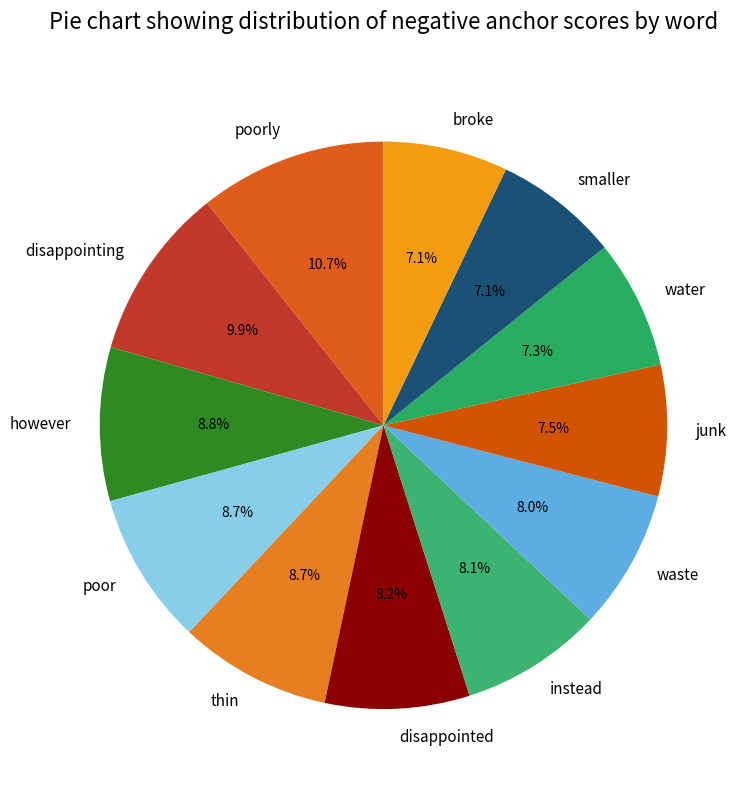

Is however the majority of the pie?

No